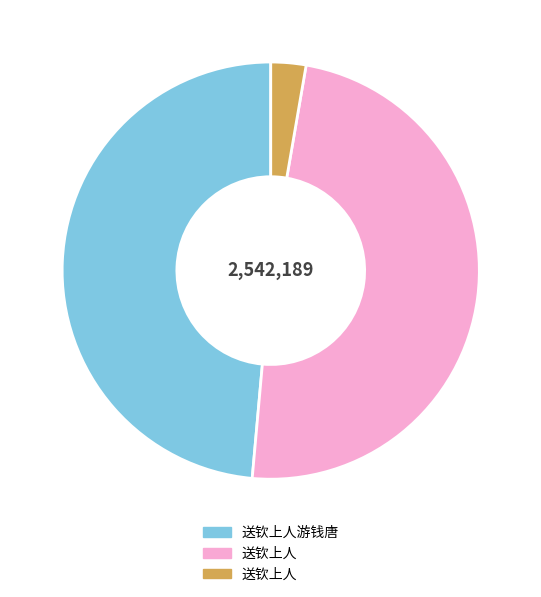

Is there any slice that represents more than half of the pie?

No